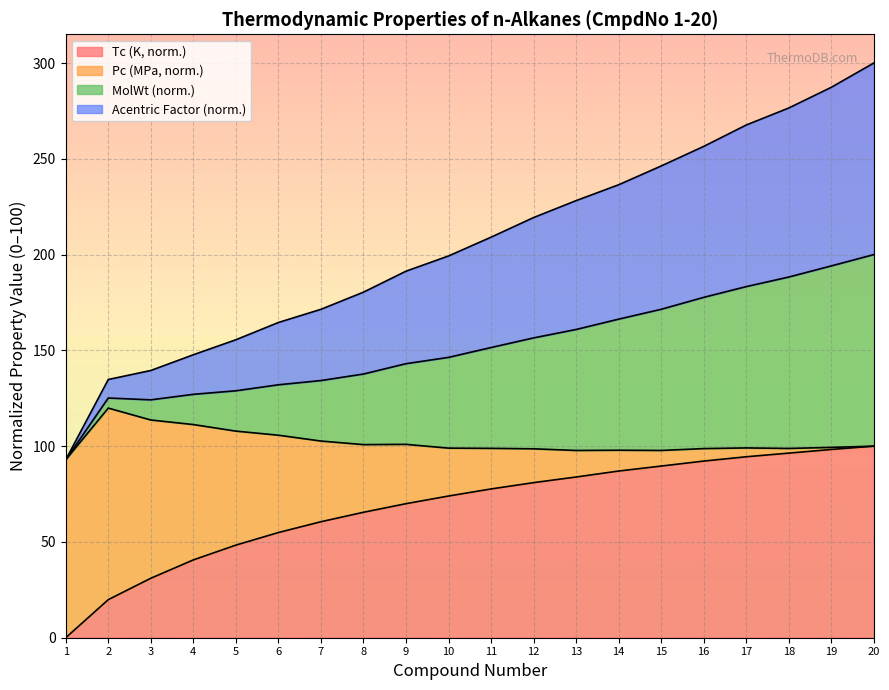

What is the total value across all series at 4?

147.7